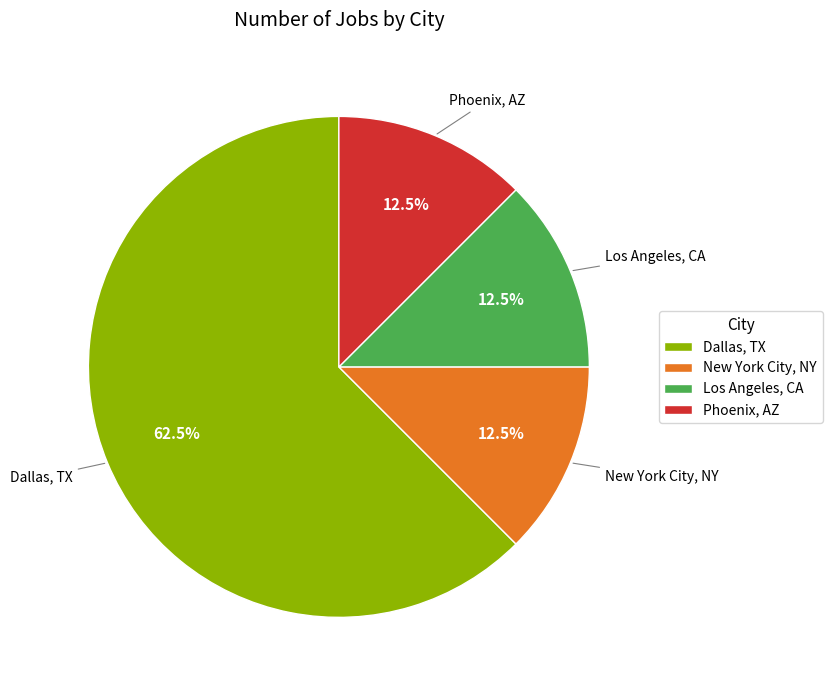

To the nearest percent, what is the average slice percentage?

25%